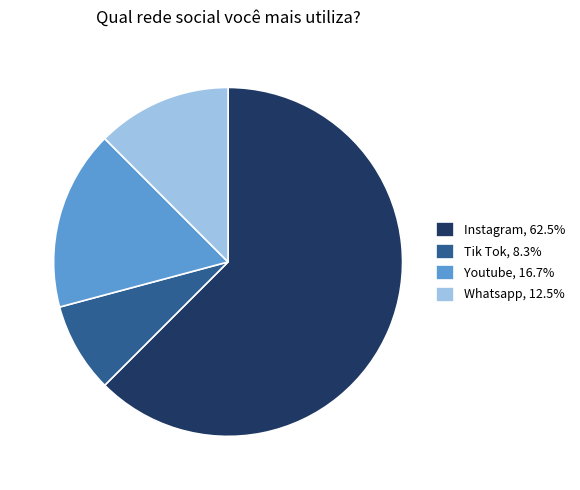

Combined, do Youtube, 16.7% and Tik Tok, 8.3% account for over 50%?

No